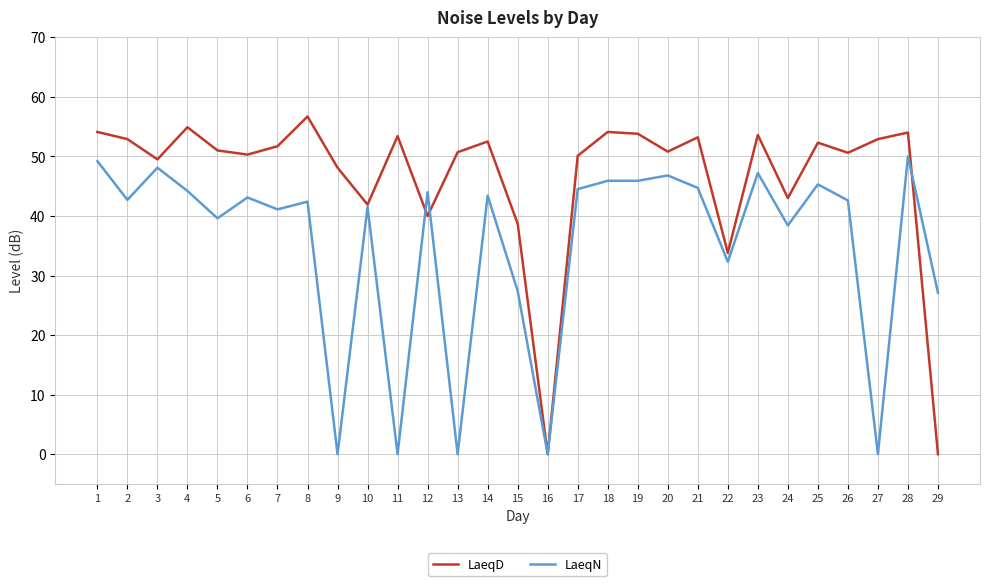

What is the spread (max minus min) of values at 4?

10.7